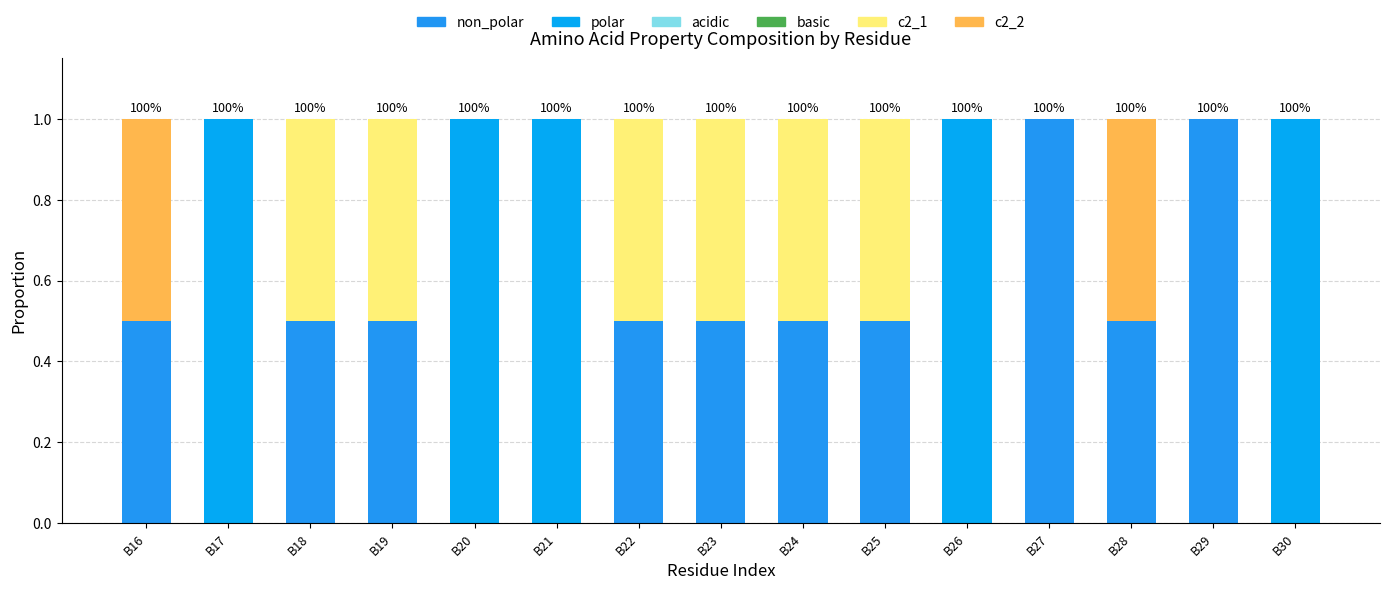

Rank the series by their maximum value, from highest to lowest.

non_polar, polar, c2_1, c2_2, acidic, basic